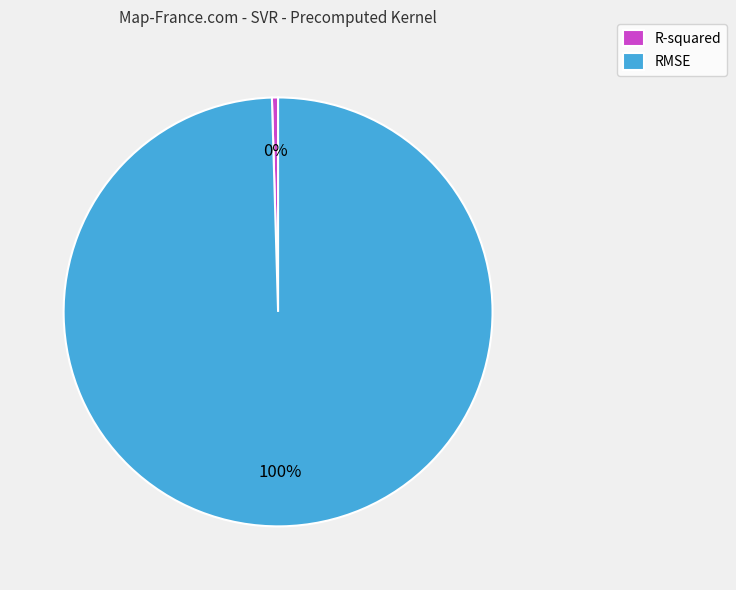

How many slices are in this pie chart?

2